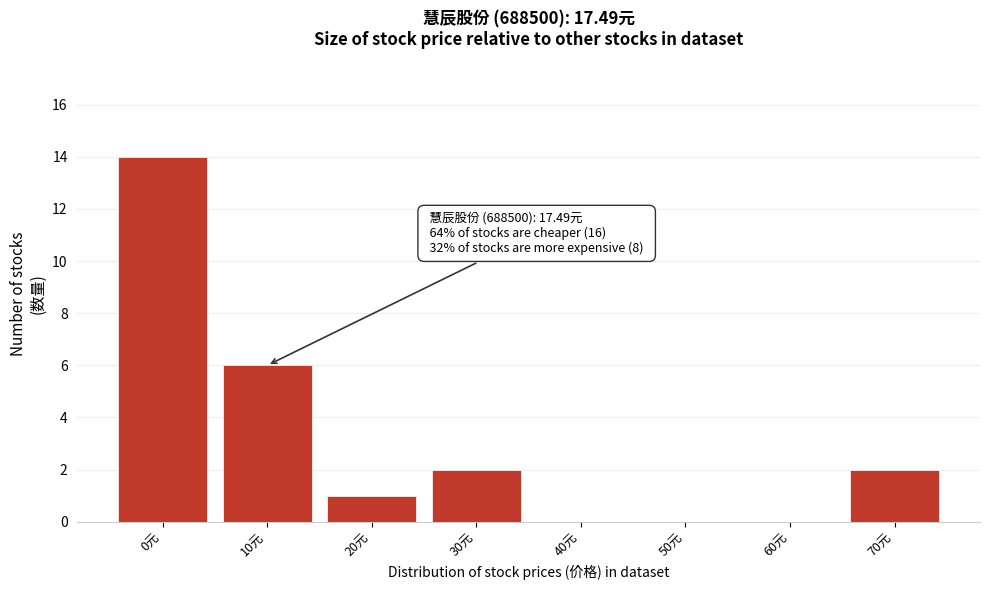

Reading left to right, list all the values displayed in this chart.

0元=14	10元=6	20元=1	30元=2	40元=0	50元=0	60元=0	70元=2